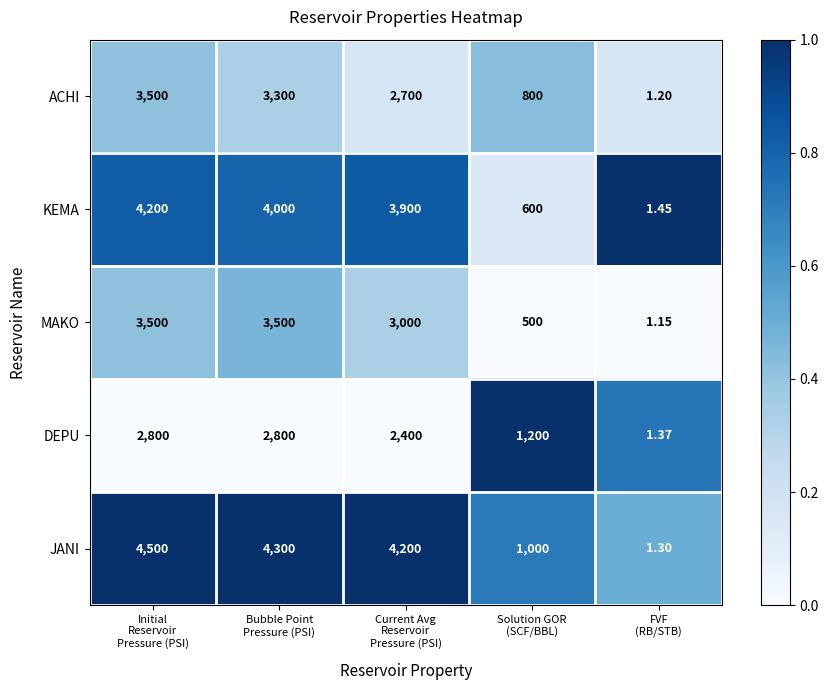

Which series has the largest total across all categories?

JANI